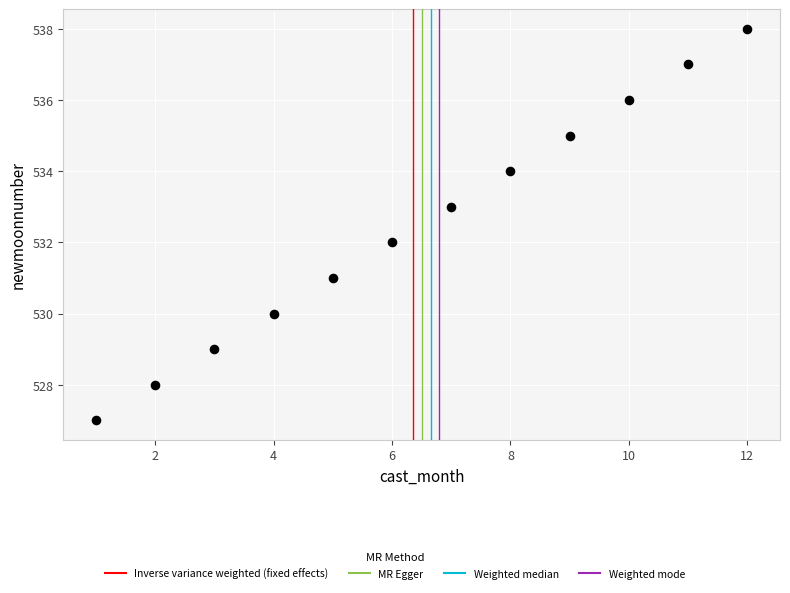

What is the range of X values (max minus min)?

11